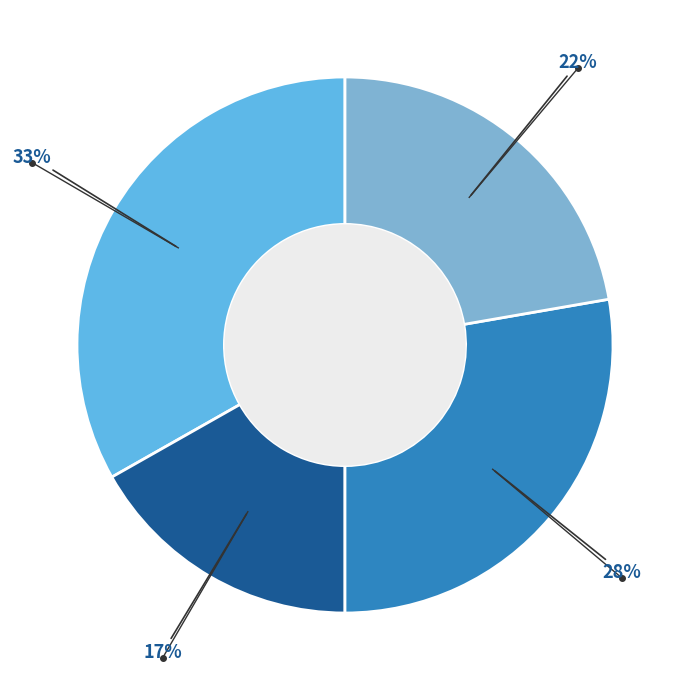

Is there a majority slice in this chart?

No